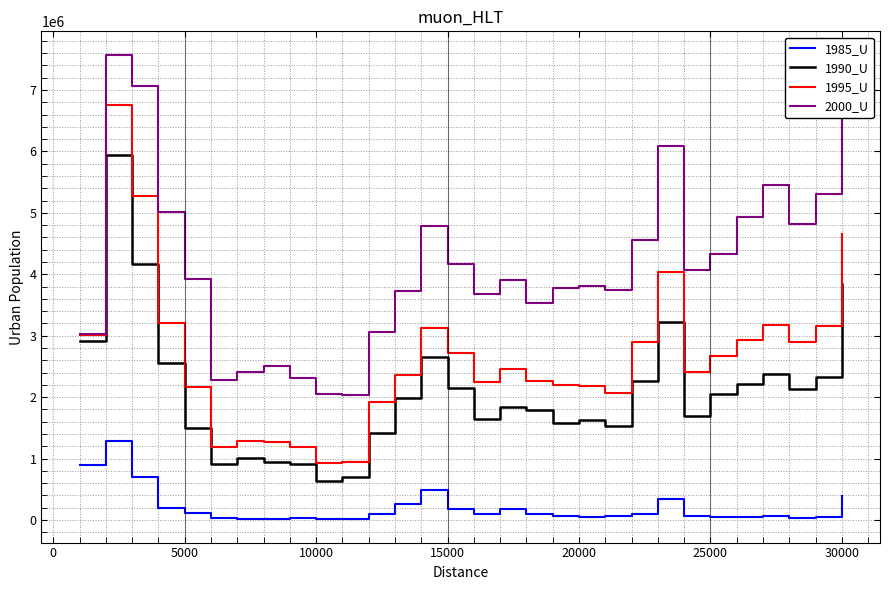

List the series in order of their peak value, lowest first.

1985_U, 1990_U, 1995_U, 2000_U